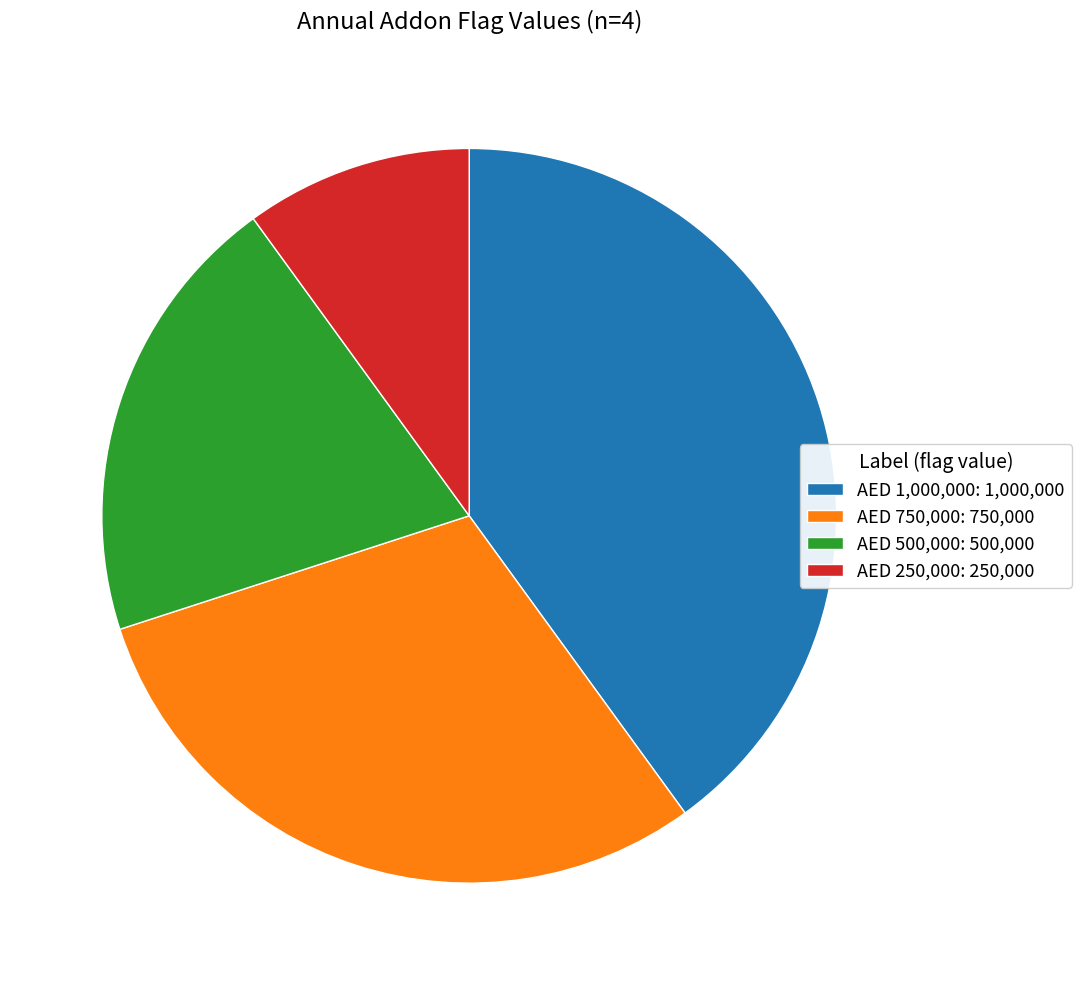

Rank the categories by value from highest to lowest.

AED 1,000,000, AED 750,000, AED 500,000, AED 250,000